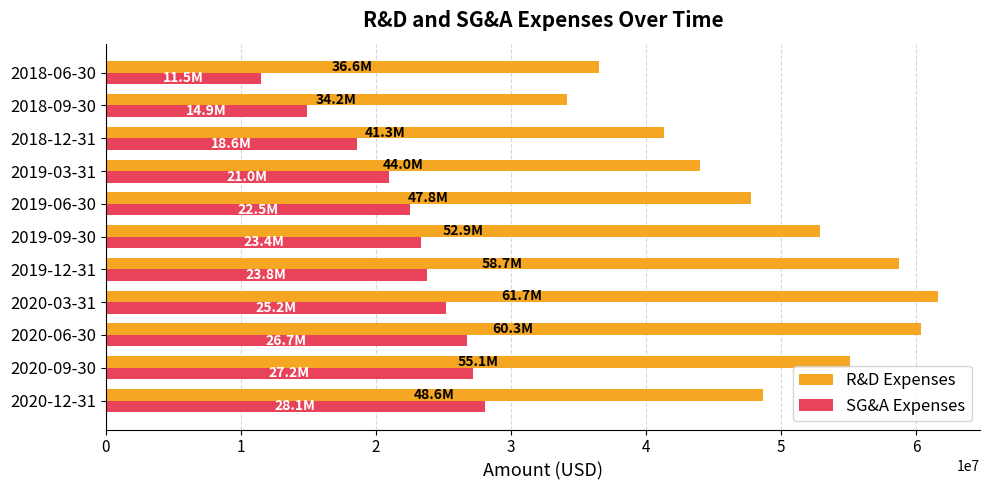

Which series has the largest total across all categories?

R&D Expenses